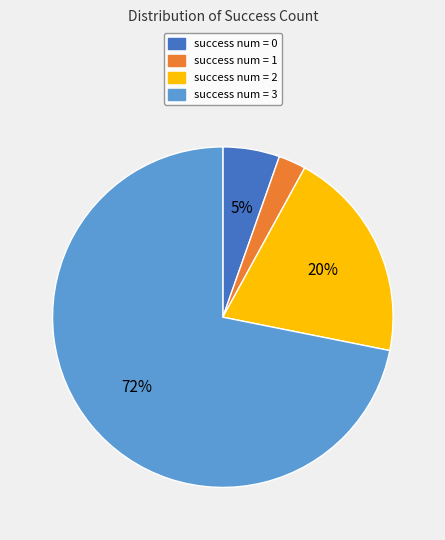

Is it true that success num = 0 is 14% of the pie?

False